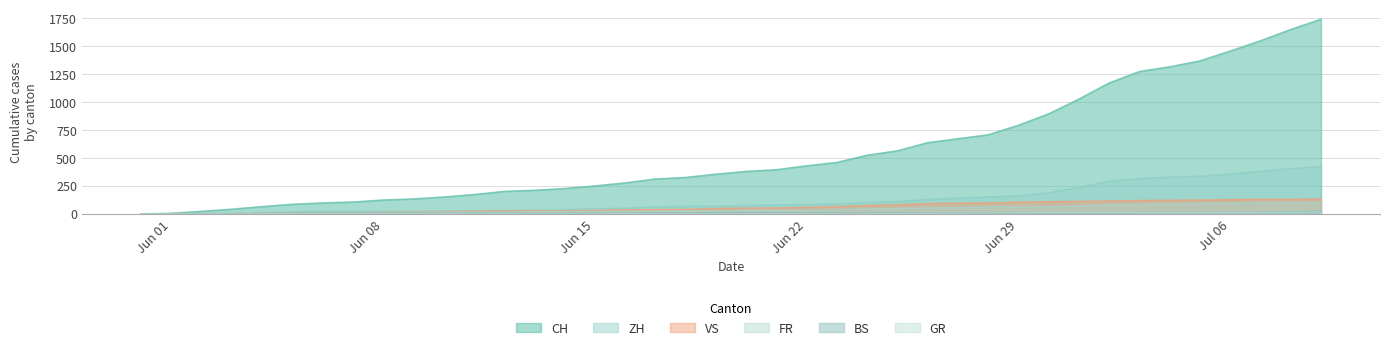

What is the greatest value displayed?

1741